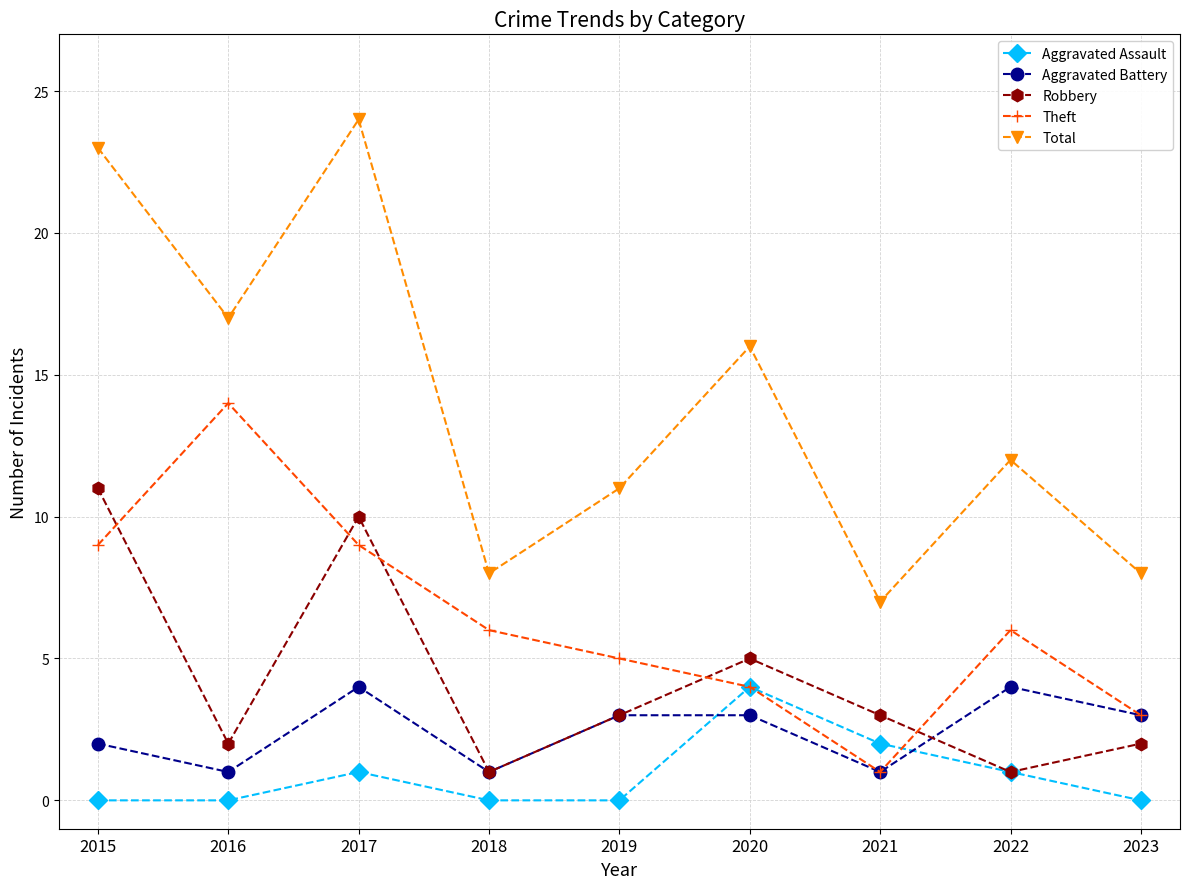

What are all the series names shown in the legend?

Aggravated Assault, Aggravated Battery, Robbery, Theft, Total